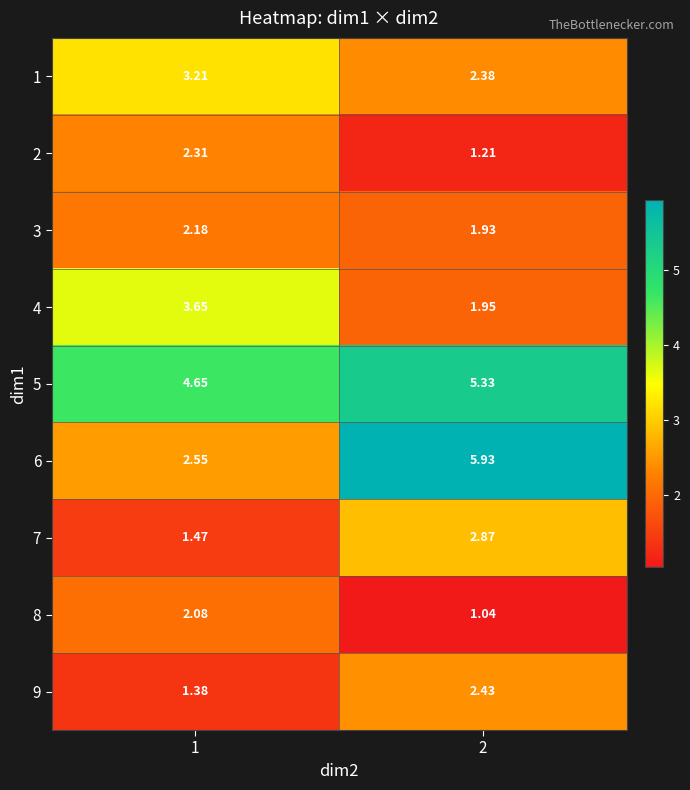

Is the value of 2 at 2 greater than the value of 1 at 1?

No